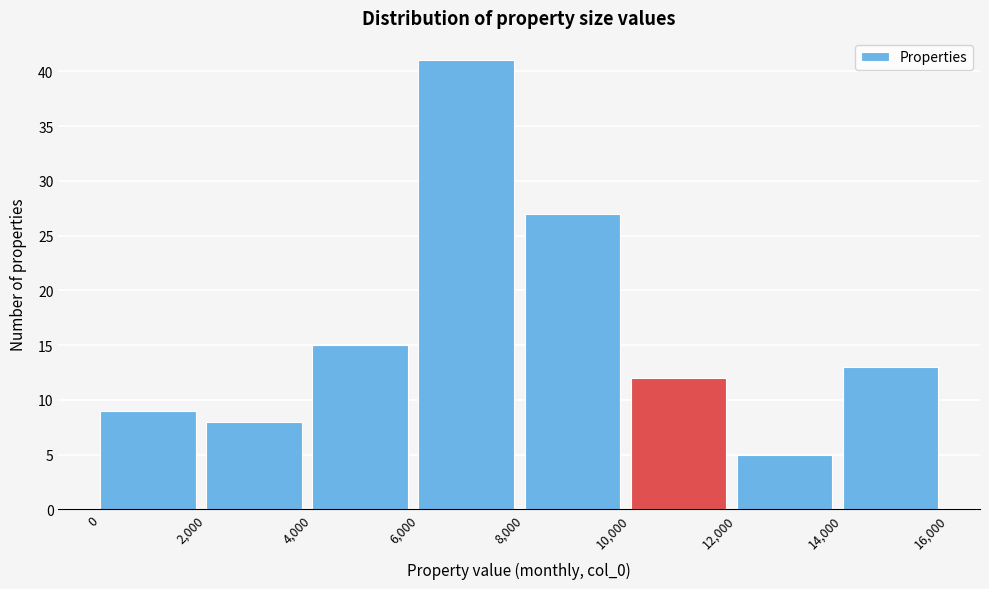

How tall is the bar that spans 12,000 to 14,000 on the x-axis? The values are not printed on the chart, so give them approximately, as read against the axis.

5